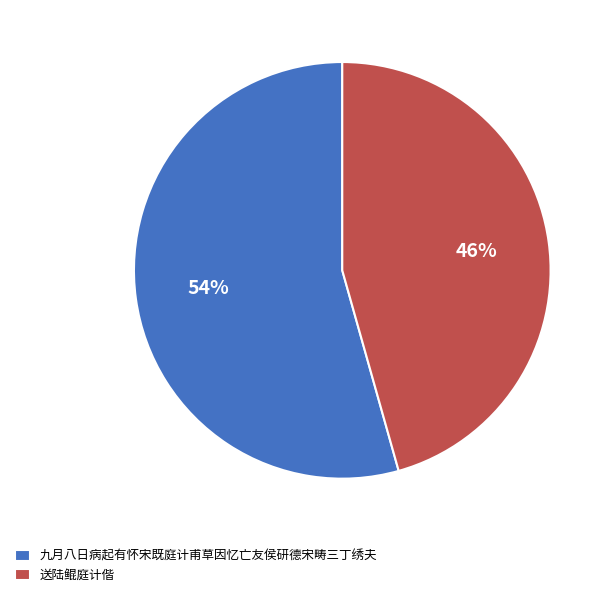

Is the sum of 送陆鲲庭计偕 and 九月八日病起有怀宋既庭计甫草因忆亡友侯研德宋畴三丁绣夫 greater than half?

Yes